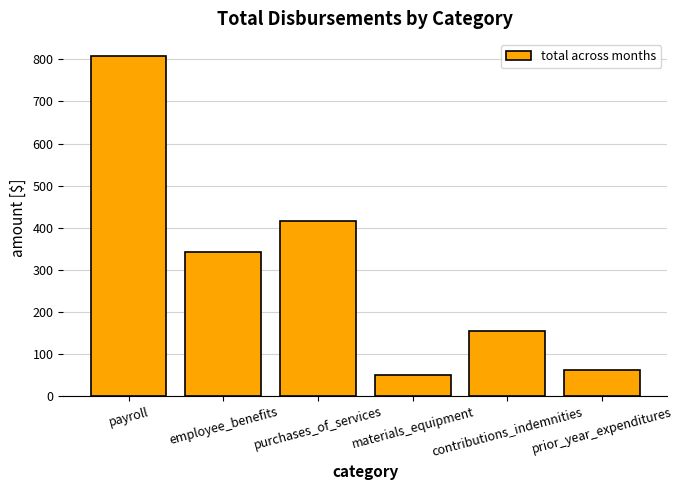

What is the average value?

305.1